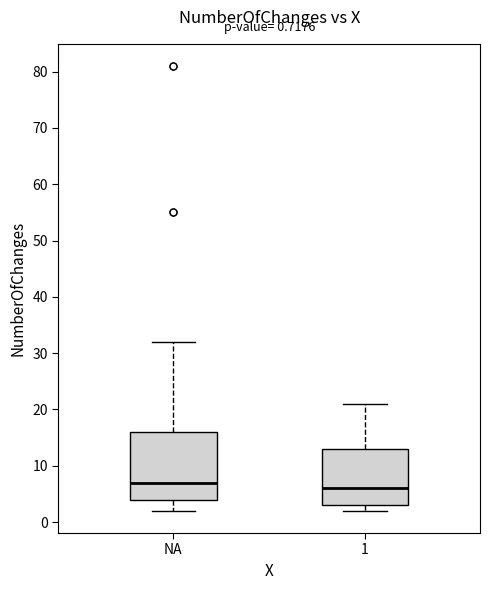

Which box is the tallest, from its lower edge to its upper edge?

NA